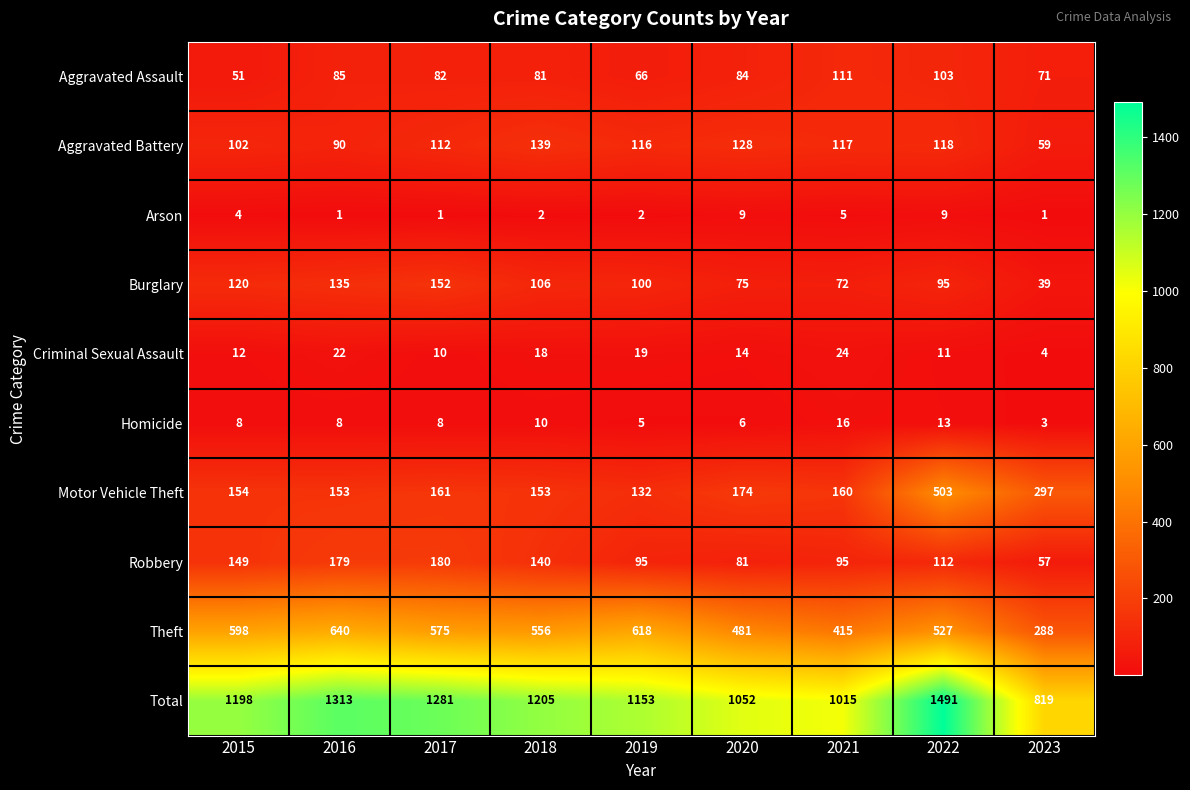

Which series changed the most between 2020 and 2022?

Total